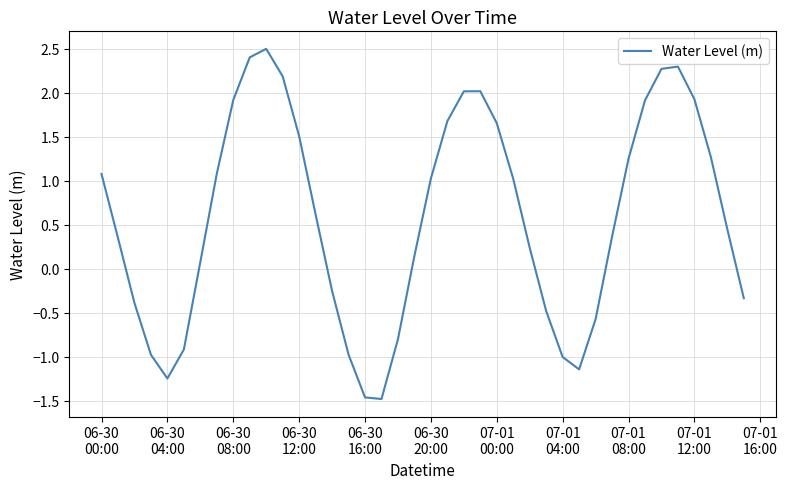

What is the minimum value shown in the chart?

-1.5